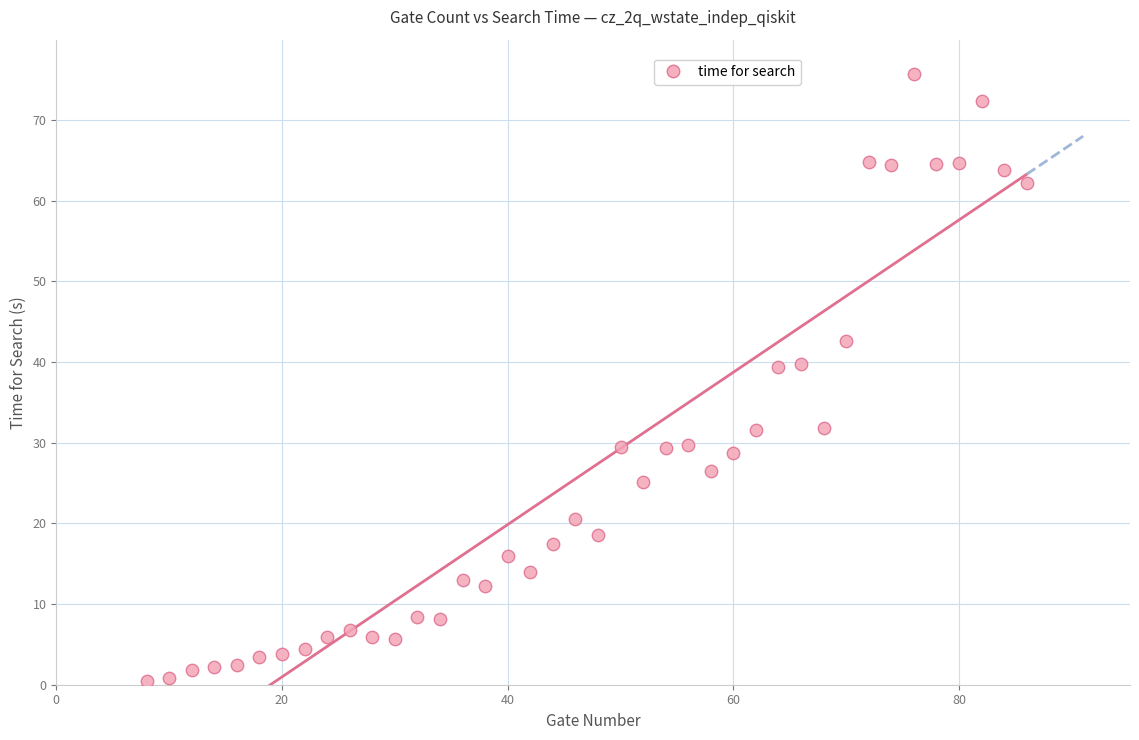

What is the range of X values (max minus min)?

78.0